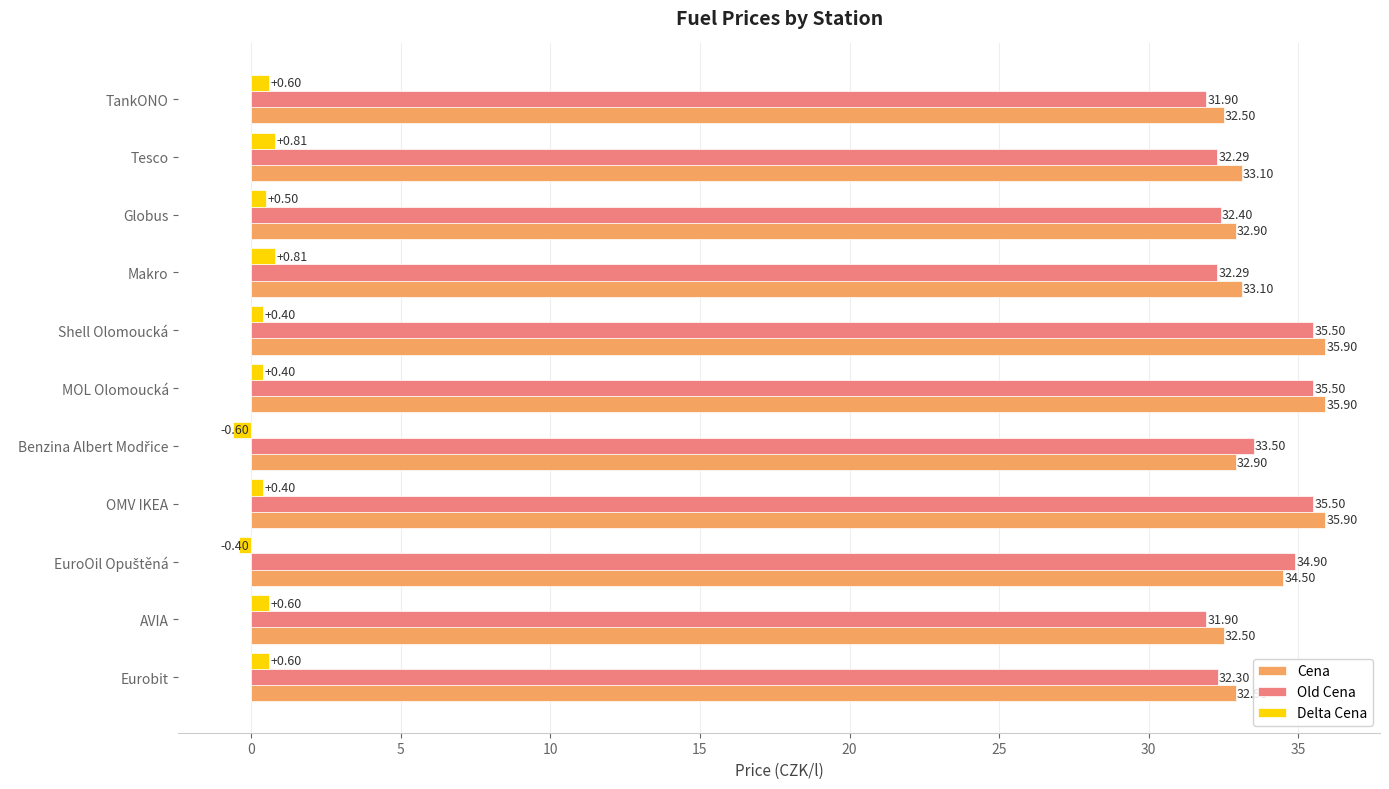

Count the number of categories in the chart.

11